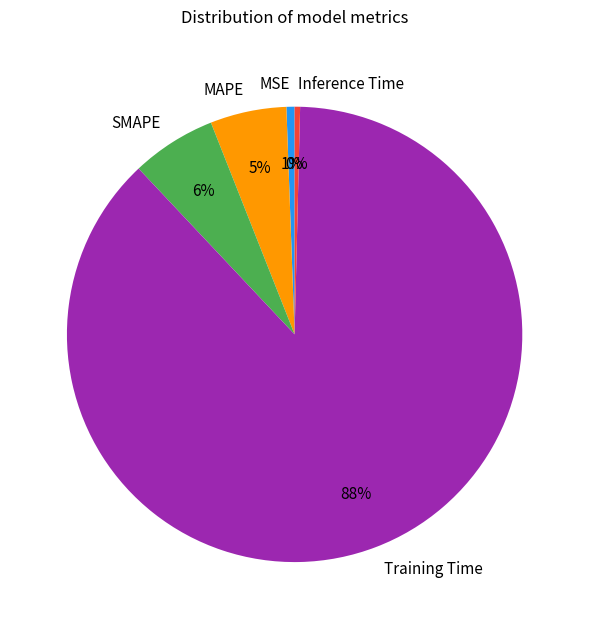

Is there a majority slice in this chart?

Yes